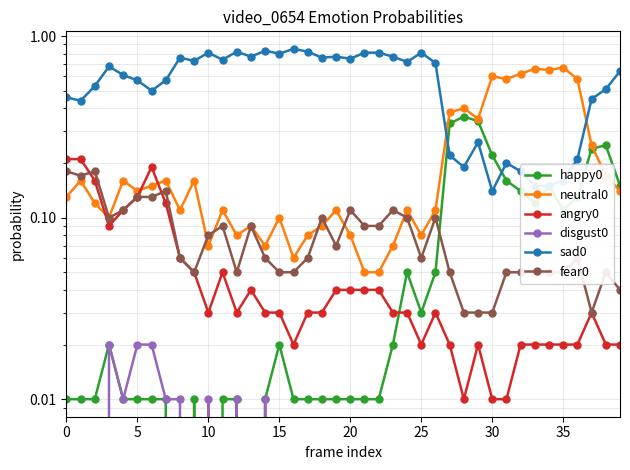

The sad0 series shows 0.5 at 38. True or false?

True